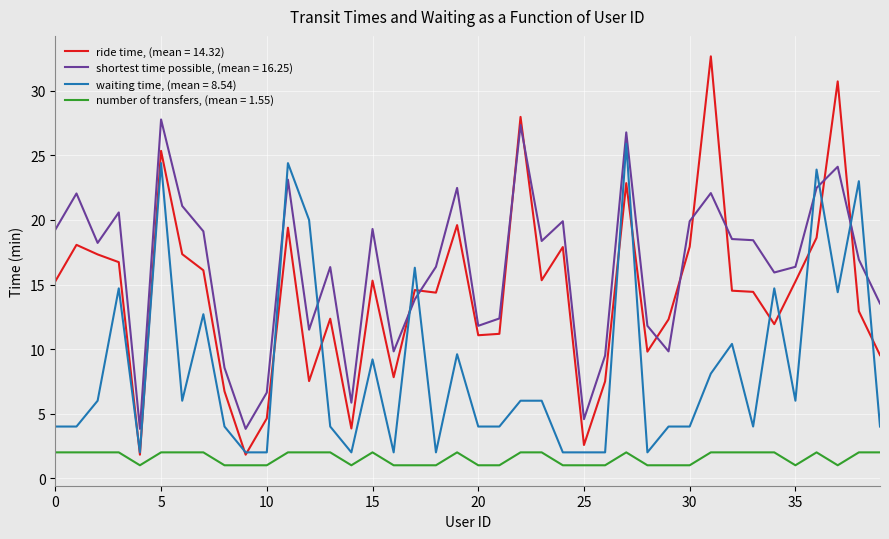

Which series has the largest range (max minus min)?

ride time, (mean = 14.32)